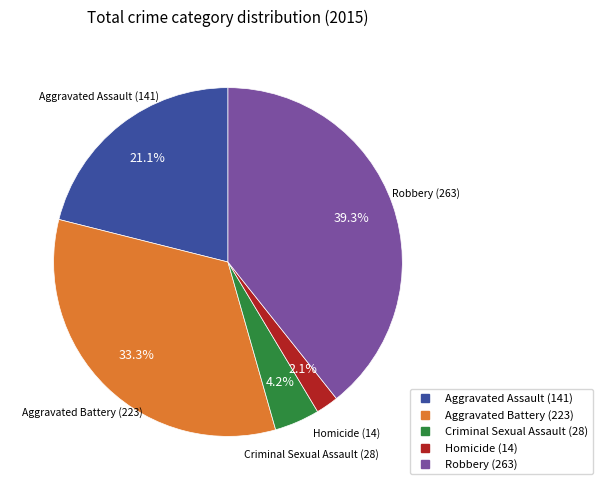

To the nearest percent, what is the difference between the Aggravated Assault and Aggravated Battery slice percentages?

12%